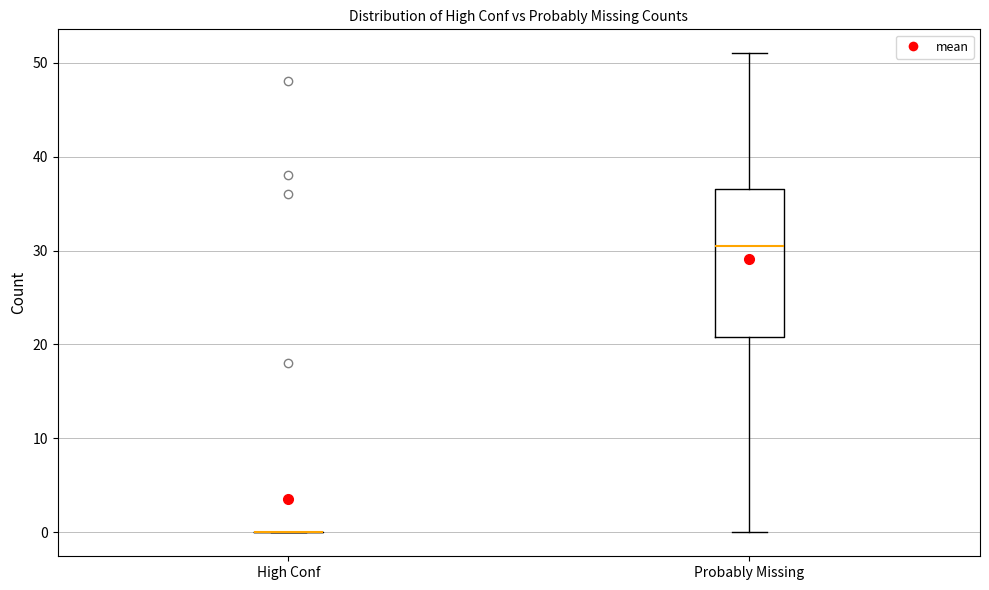

Reading left to right, read every box against the y-axis: the position of its median line, the range the box covers, and the ends of its whiskers. The values are not printed on the chart, so give them approximately, as read against the axis.

High Conf: box collapsed to a line at 0, whiskers 0 to 0
Probably Missing: median 31, box 21 to 37, whiskers 0 to 51